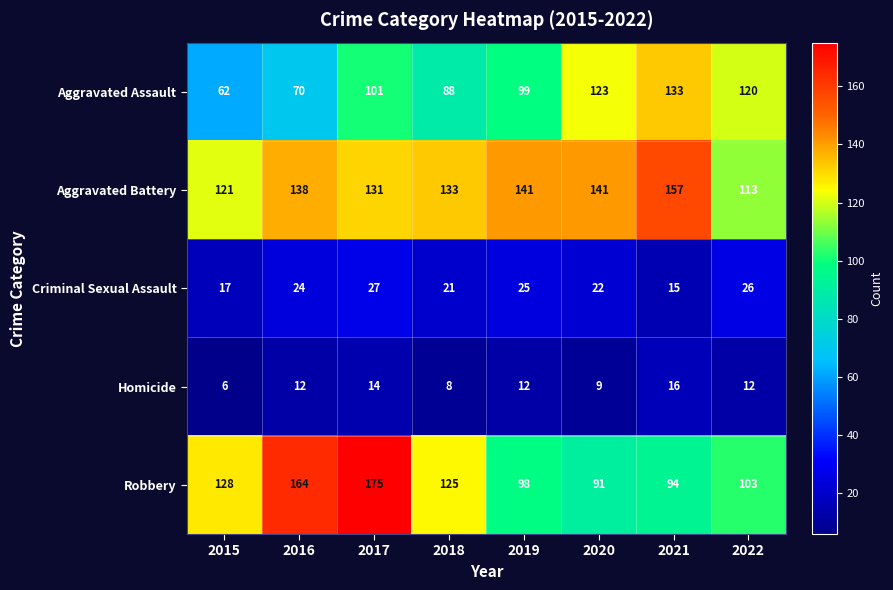

At 2021, list the series in order from smallest to largest.

Criminal Sexual Assault, Homicide, Robbery, Aggravated Assault, Aggravated Battery